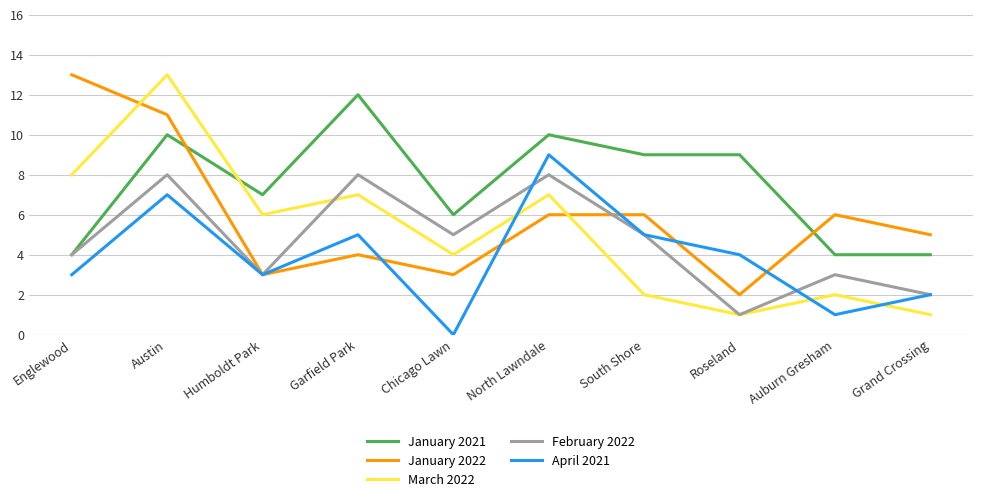

Where is April 2021 nearest to the value 4?

Roseland